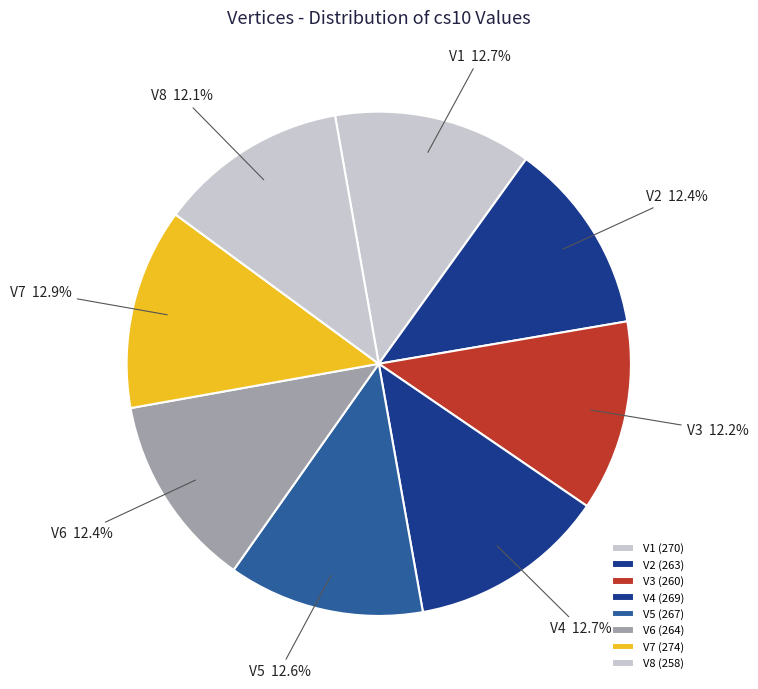

What is the ratio of the value at V7 to the value at V8?

1.1